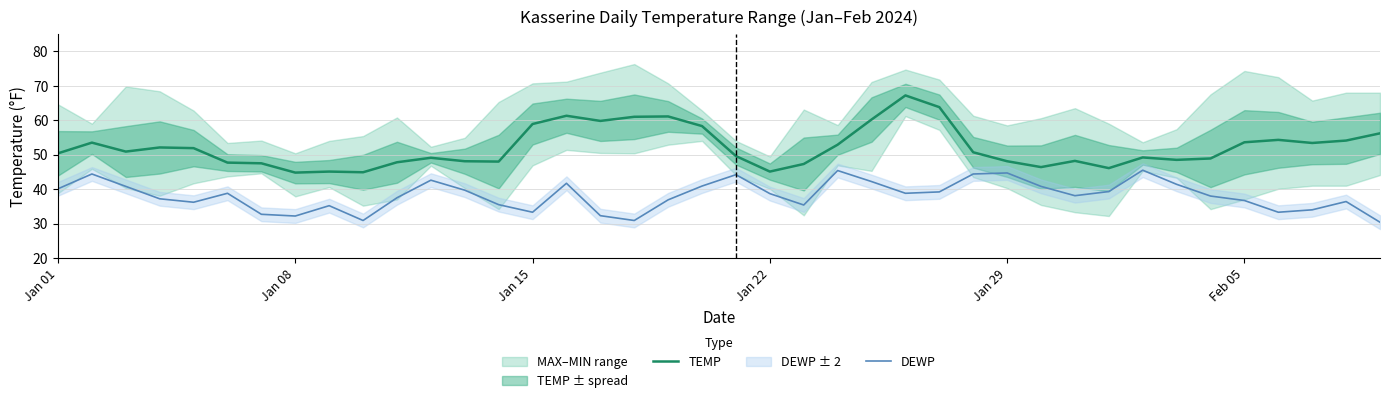

True or false: TEMP and DEWP cross at least once.

False